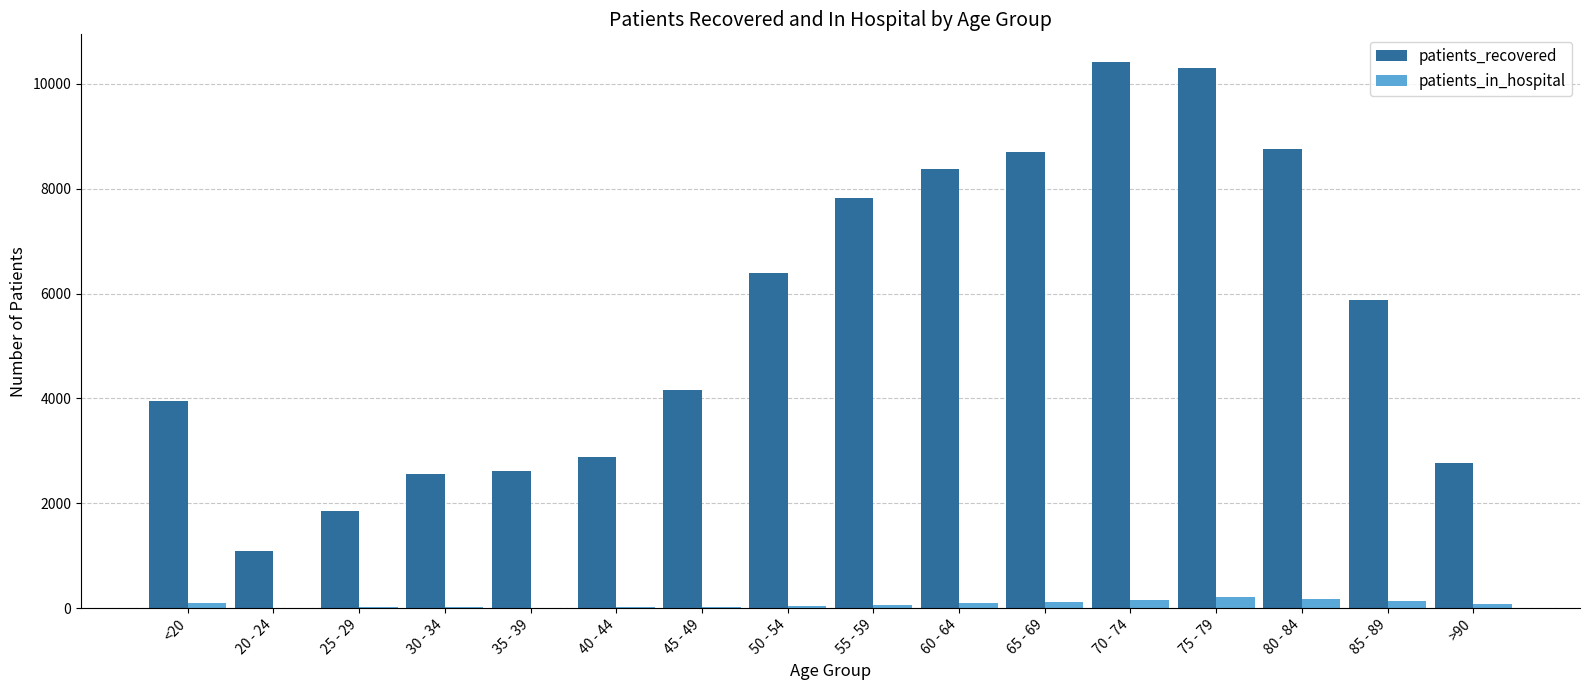

Which series has the largest total across all categories?

patients_recovered